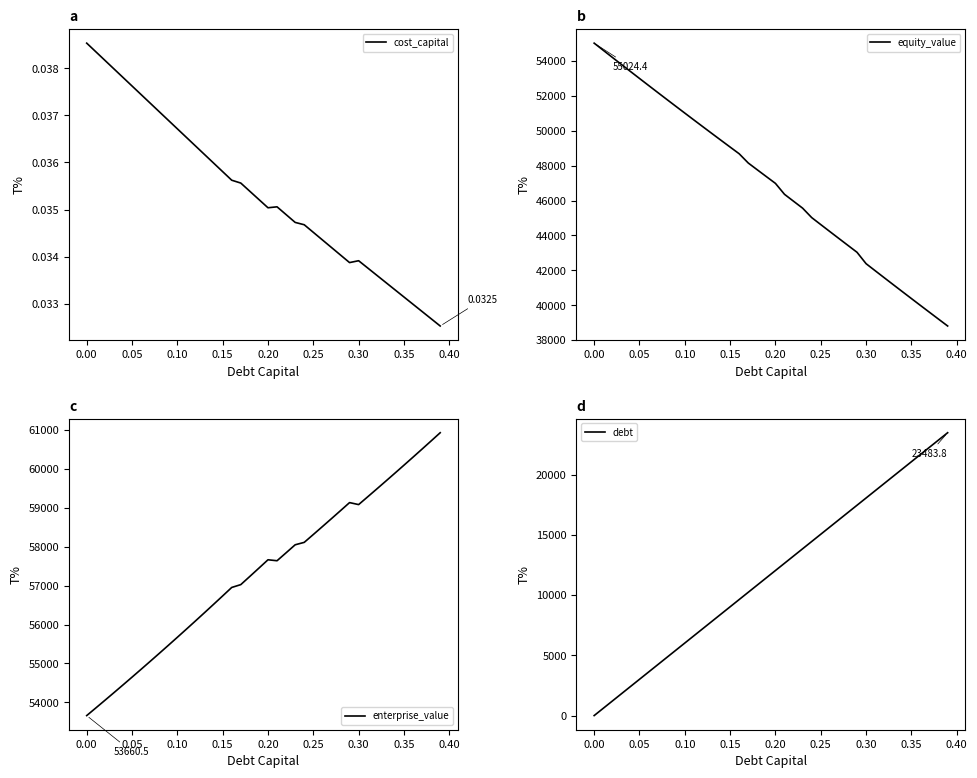

The value of enterprise_value at 0.05 is 78633.4. True or false?

False